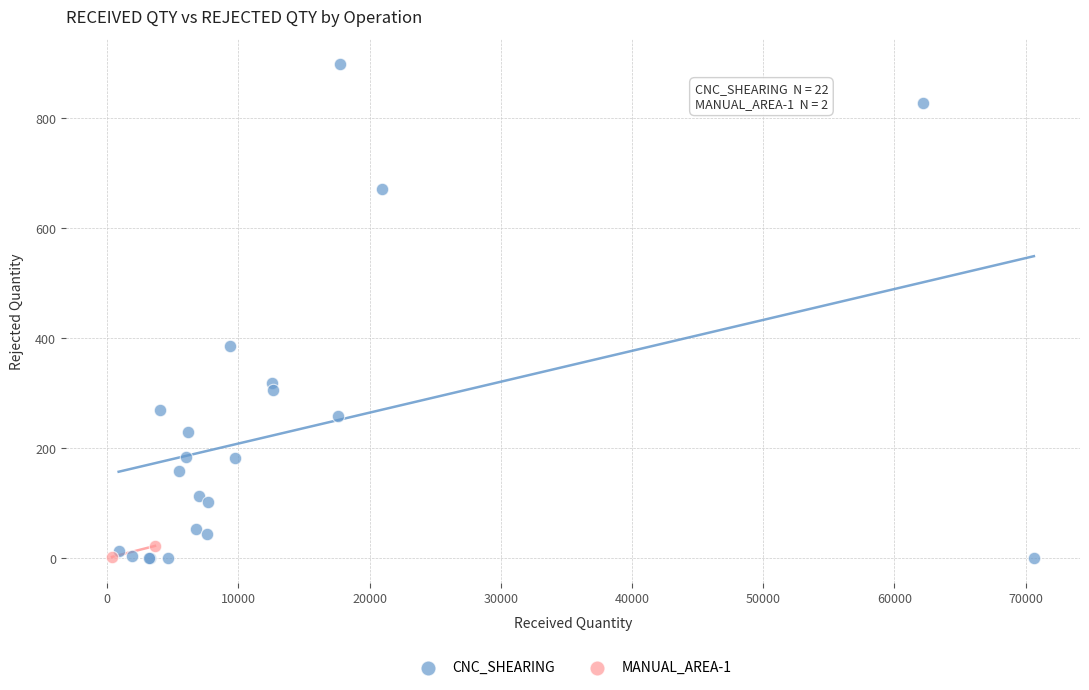

What are all the series names shown in the legend?

CNC_SHEARING, MANUAL_AREA-1